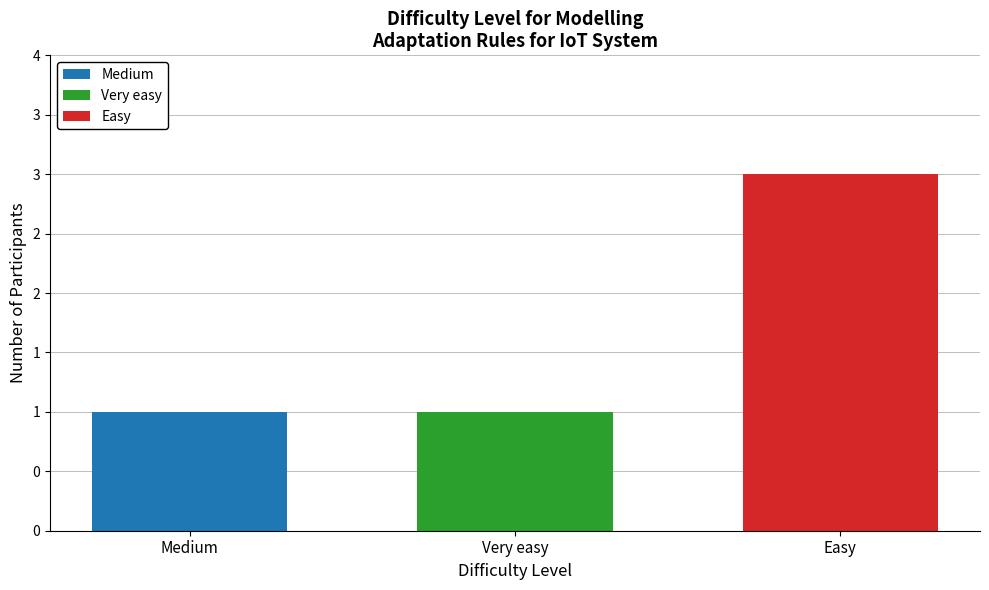

How many data points are above 1?

1